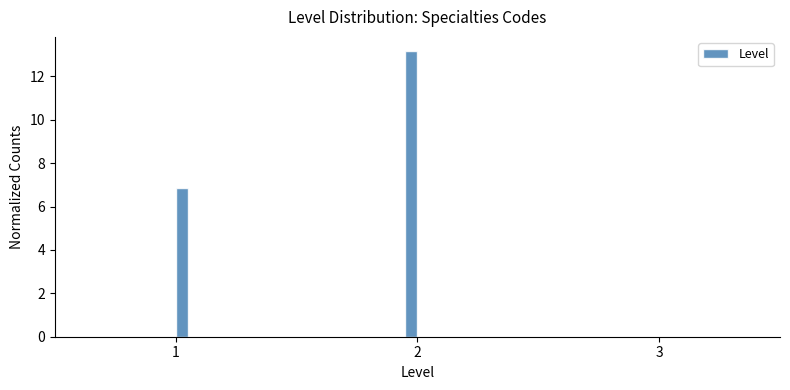

Read against the x-axis, roughly where is the centre of the tallest bar?

2.0